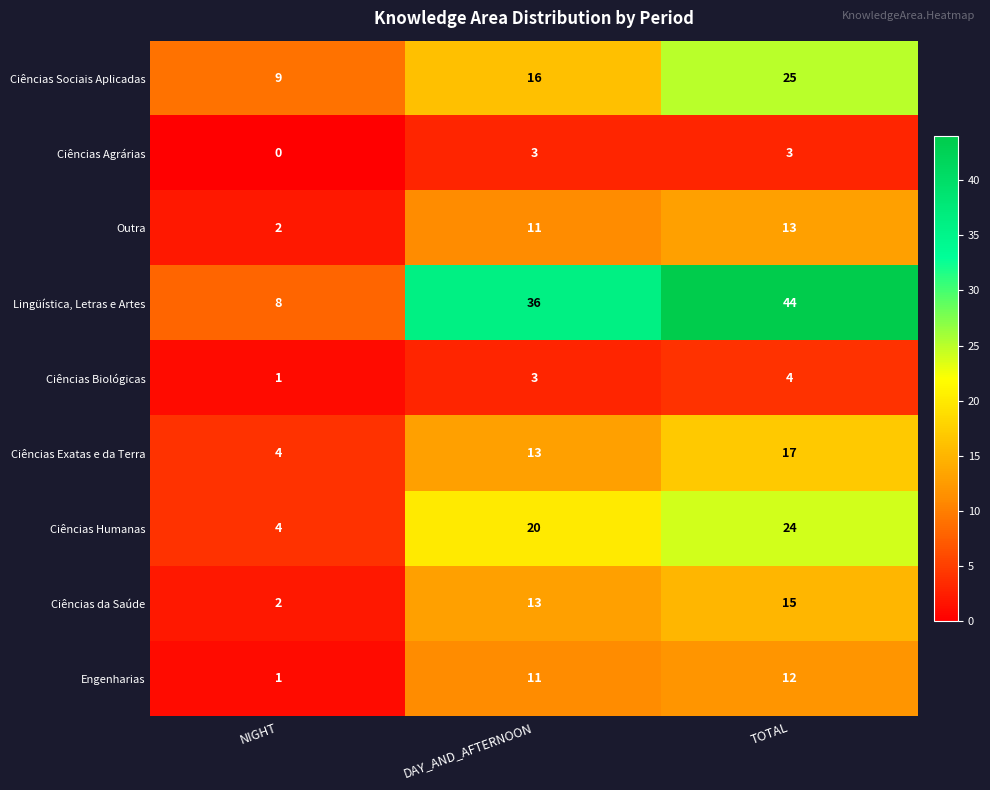

What is the approximate value of Ciências Biológicas at DAY_AND_AFTERNOON?

3